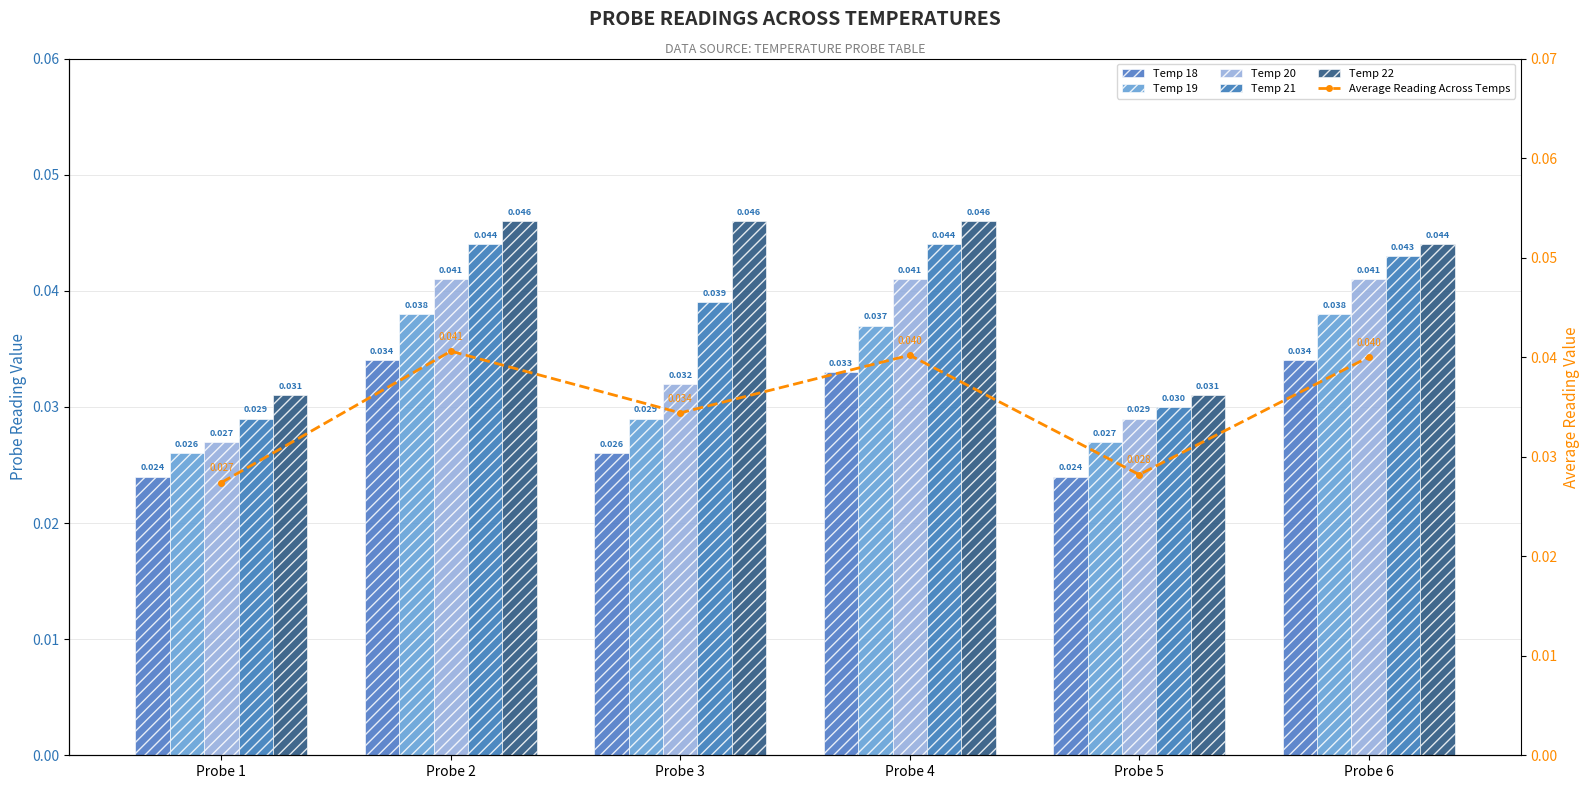

What are all the series names shown in the legend?

Temp 18, Temp 19, Temp 20, Temp 21, Temp 22, Average Reading Across Temps